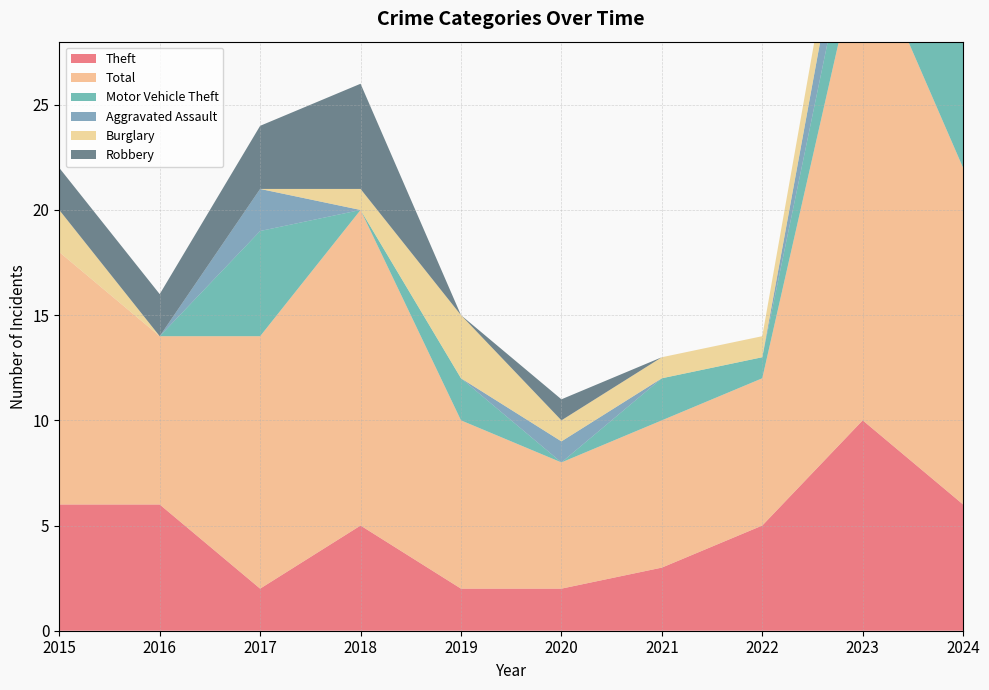

Reading left to right, list all the values displayed in this chart.

Theft: 6	6	2	5	2	2	3	5	10	6
Total: 12	8	12	15	8	6	7	7	23	16
Motor Vehicle Theft: 0	0	5	0	2	0	2	1	3	8
Aggravated Assault: 0	0	2	0	0	1	0	0	3	2
Burglary: 2	0	0	1	3	1	1	1	2	0
Robbery: 2	2	3	5	0	1	0	0	0	0